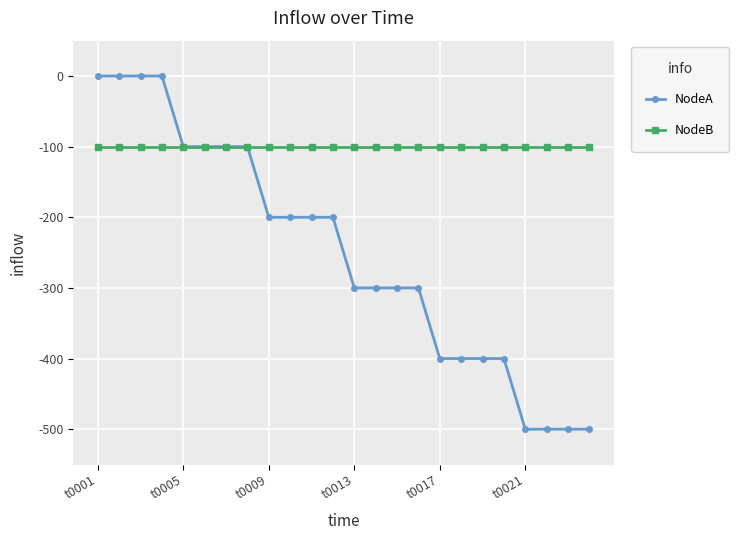

What is the value of the NodeA point at the 16th from the left?

-300